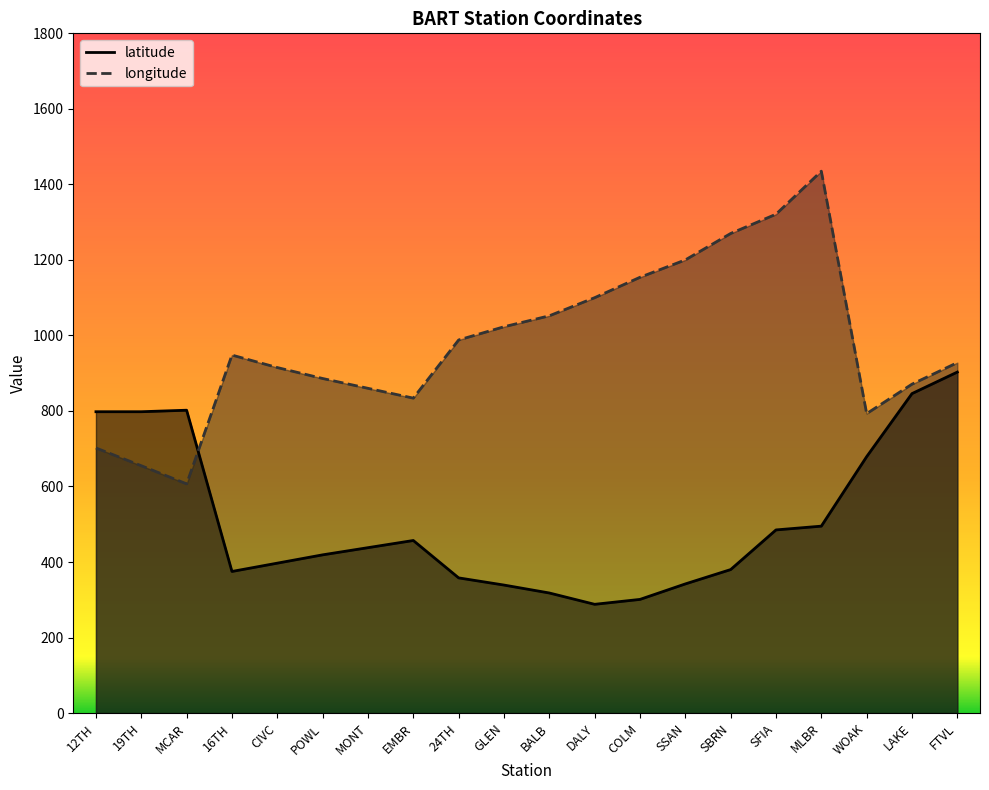

Is it true that longitude equals 1265 at WOAK?

False